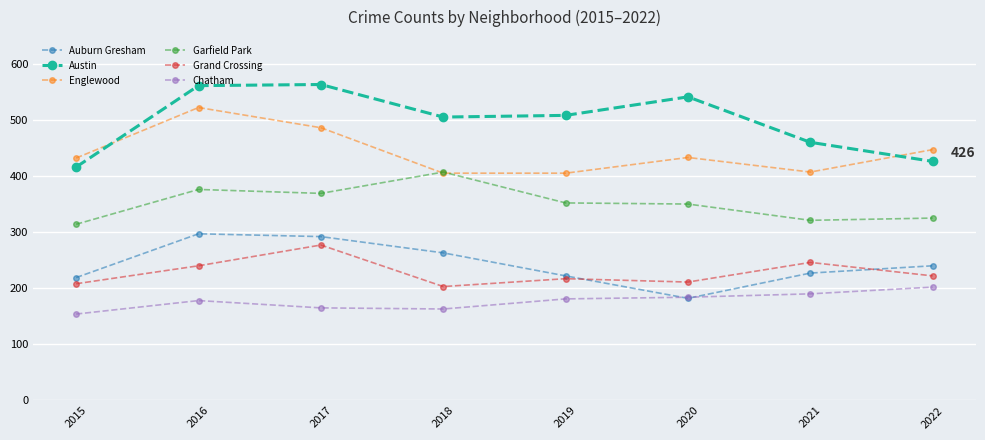

What is the maximum value shown in the chart?

563